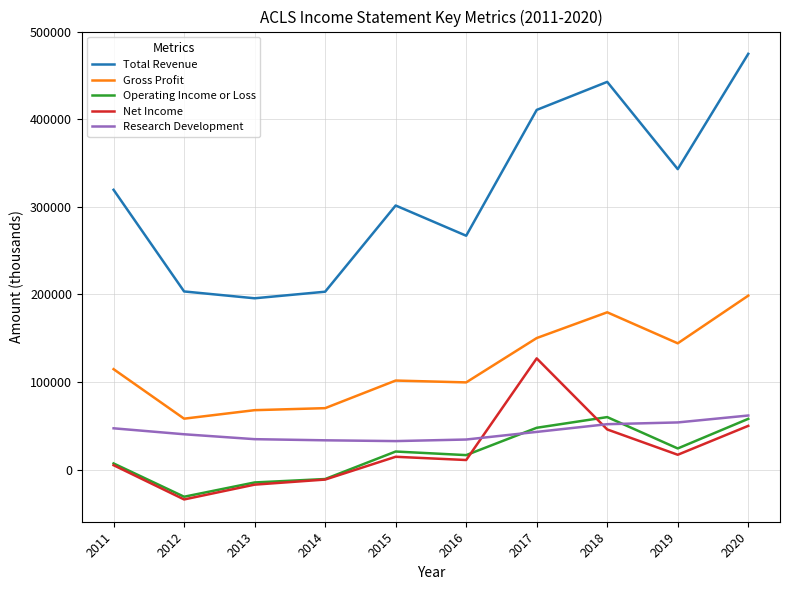

How many series are shown in this chart?

5